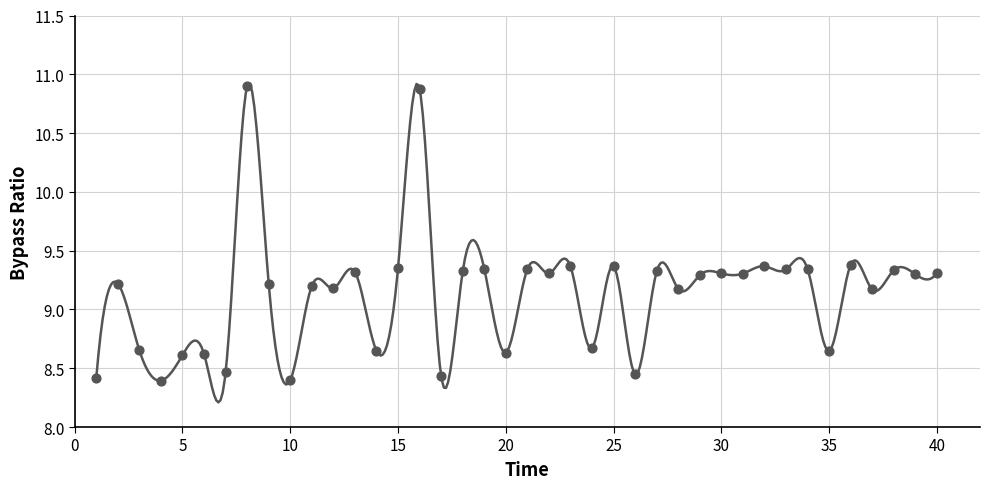

What is the change in value from 7 to 24?

+0.2